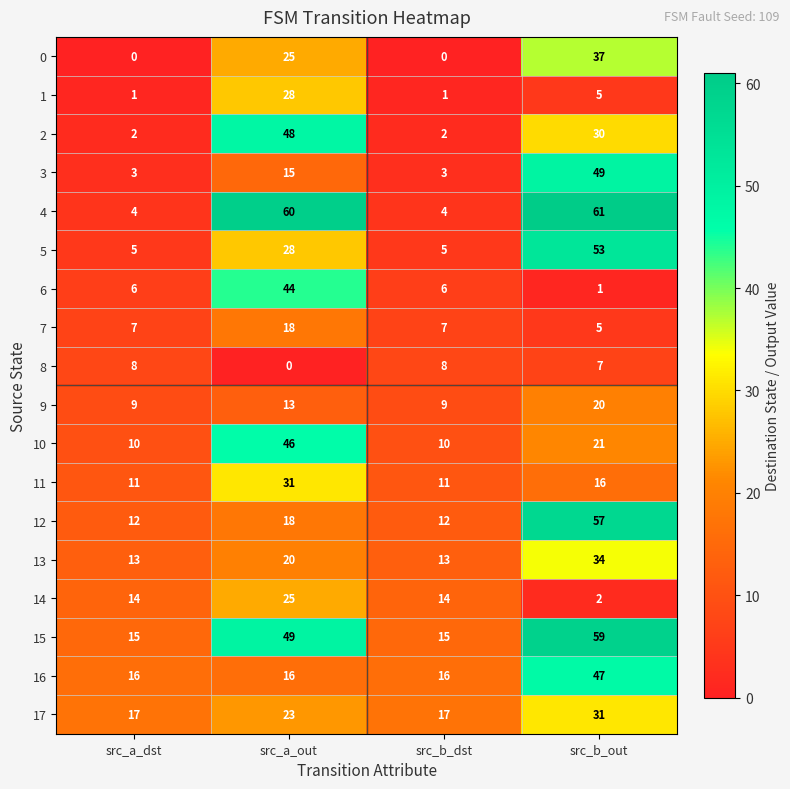

Which series has the largest total across all categories?

15